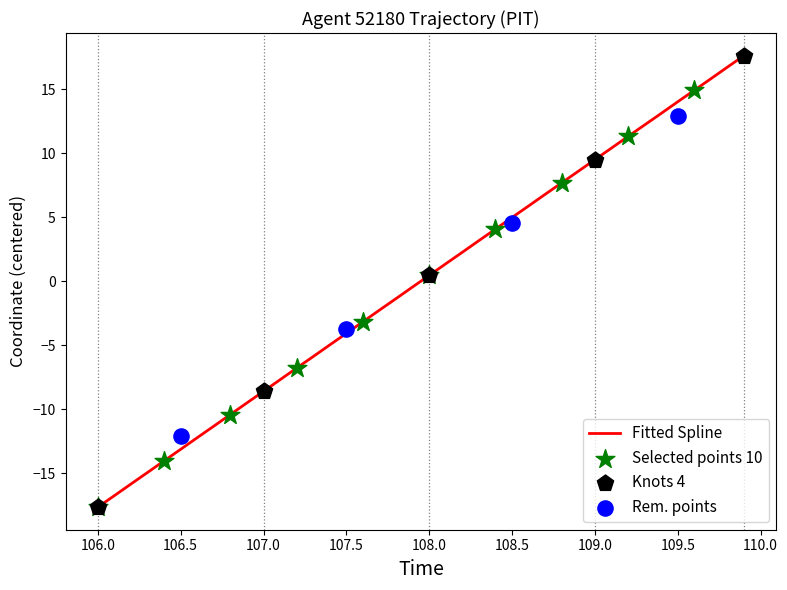

At which label does Fitted Spline reach its minimum?

106.0